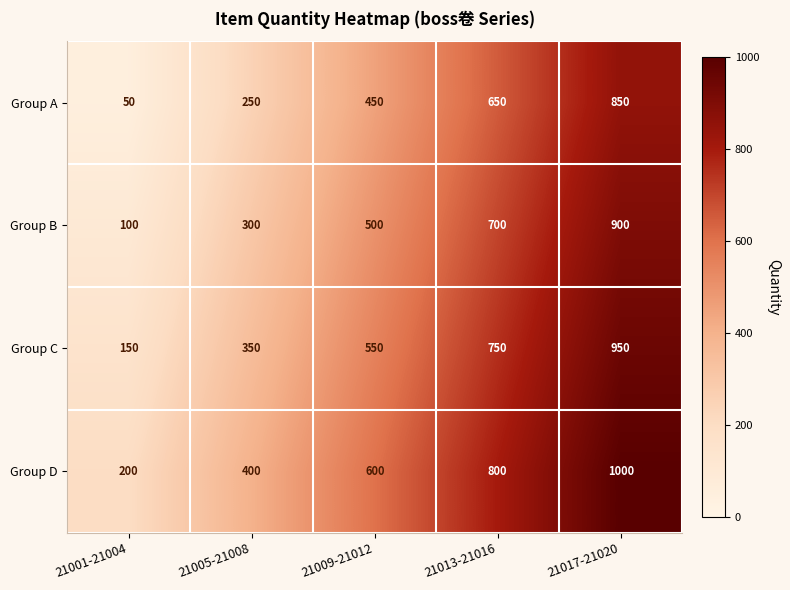

Which label corresponds to the largest value in the chart?

21017-21020